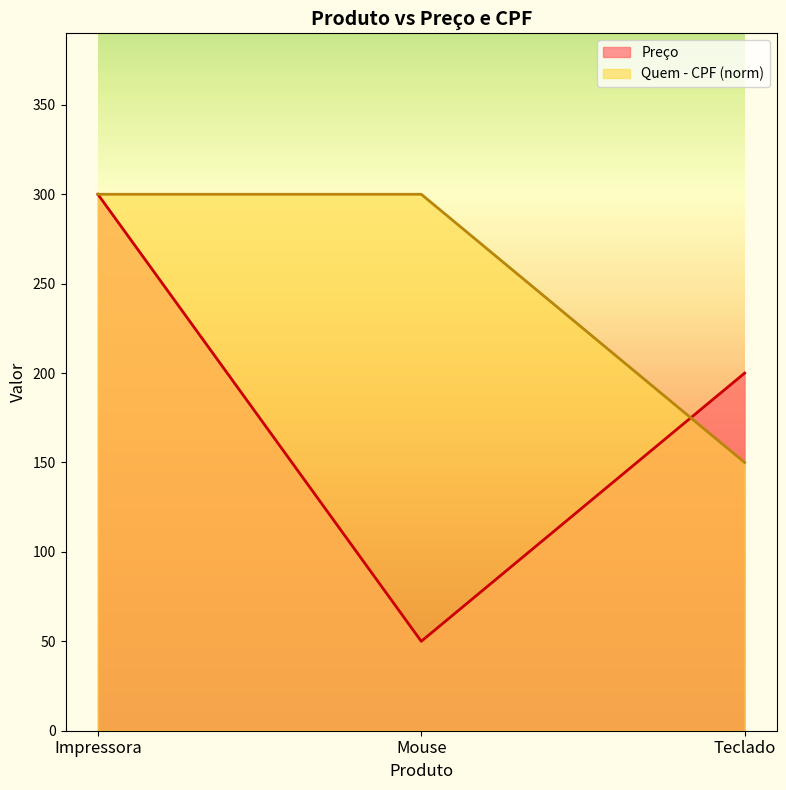

The value of Preço at Mouse is 90. True or false?

False